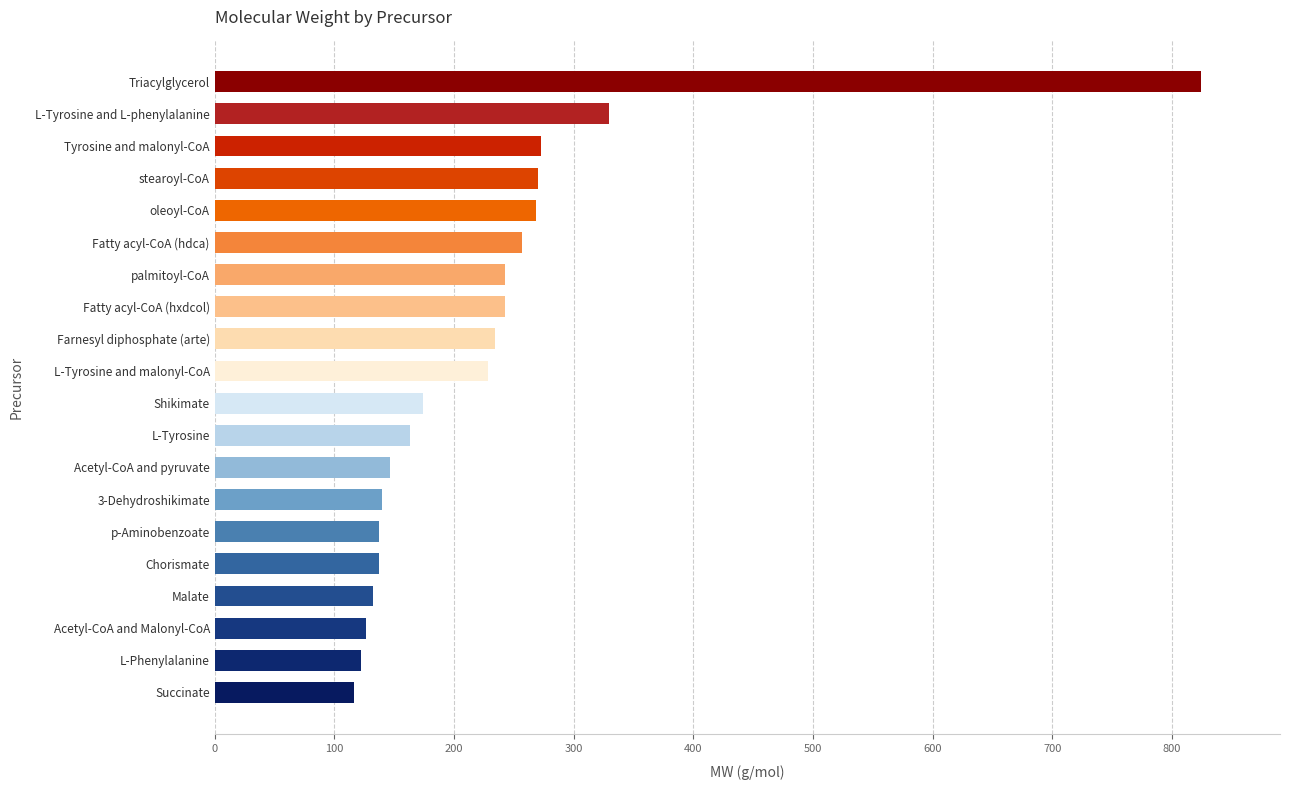

How many values are below 228?

10